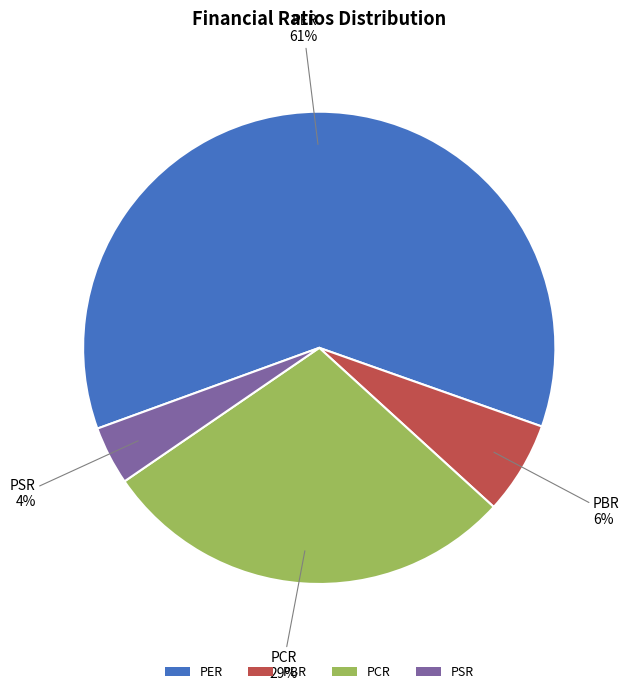

What is the ratio of the value at PCR to the value at PER?

0.5